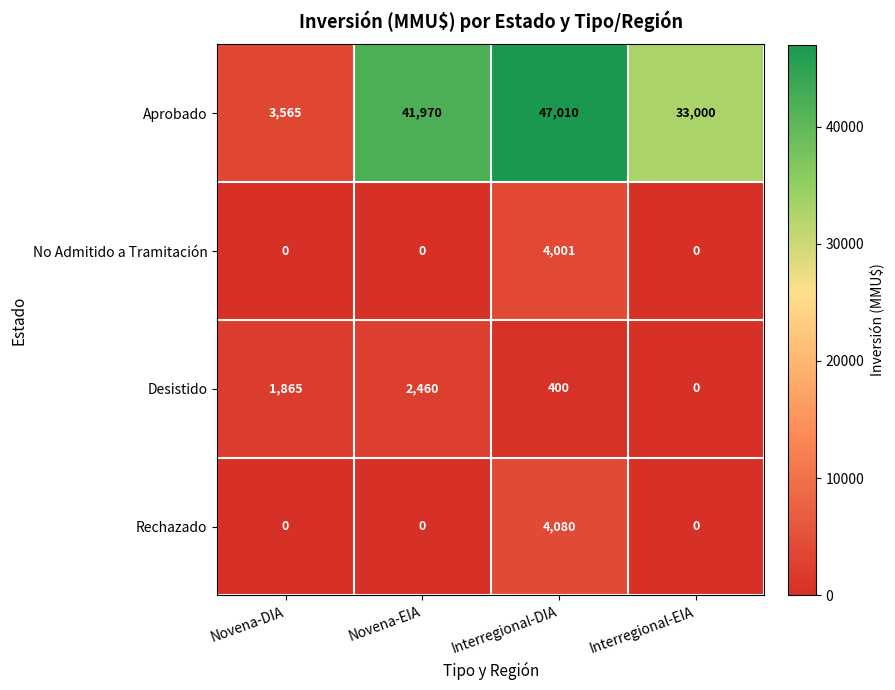

The Aprobado series shows 47010 at Interregional-DIA. True or false?

True